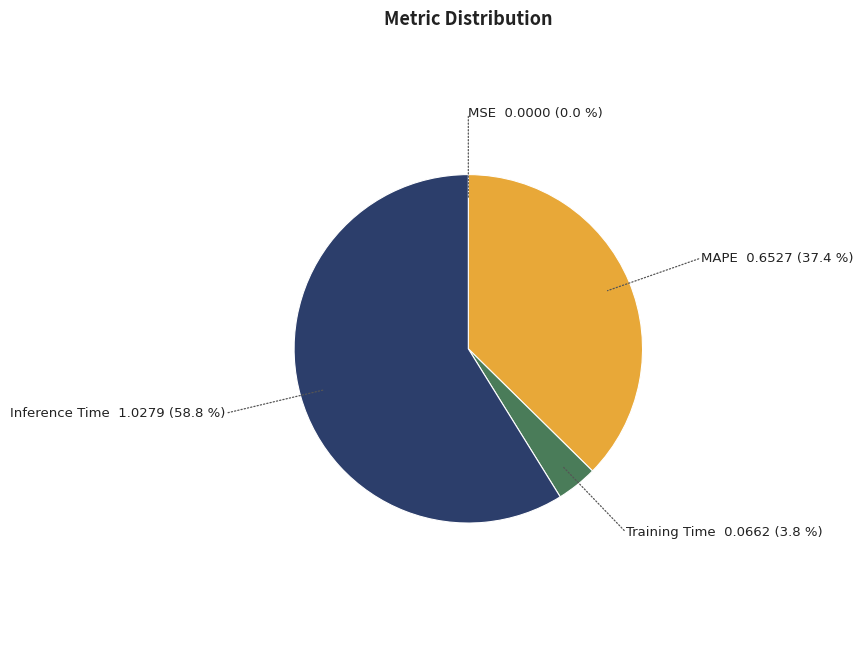

Do Inference Time and Training Time together represent more than half of the pie?

Yes